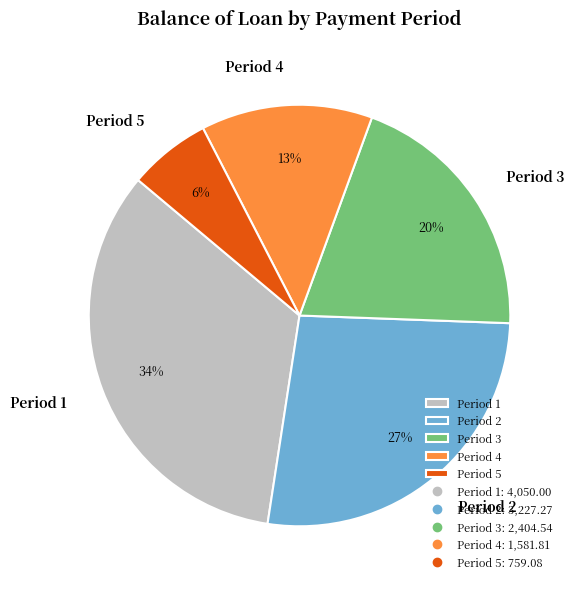

Is the sum of Period 2 and Period 5 greater than half?

No